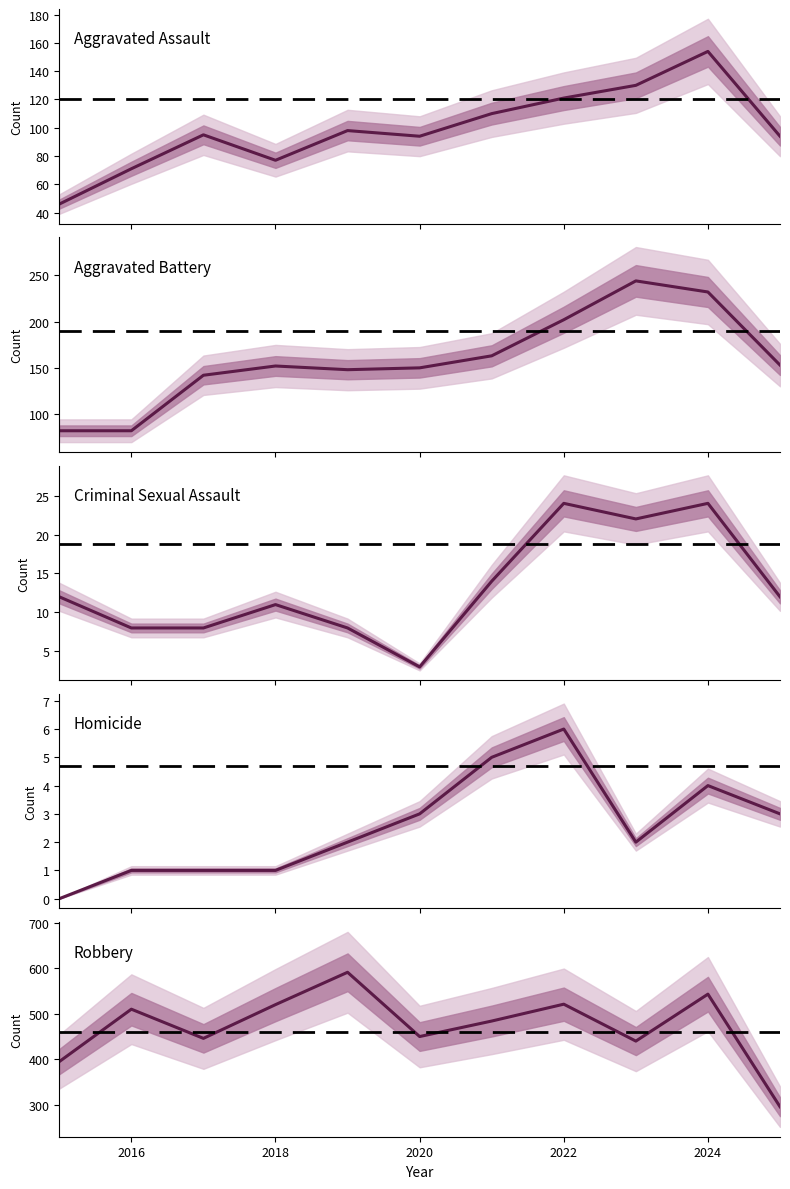

How many values in Homicide are above zero?

10